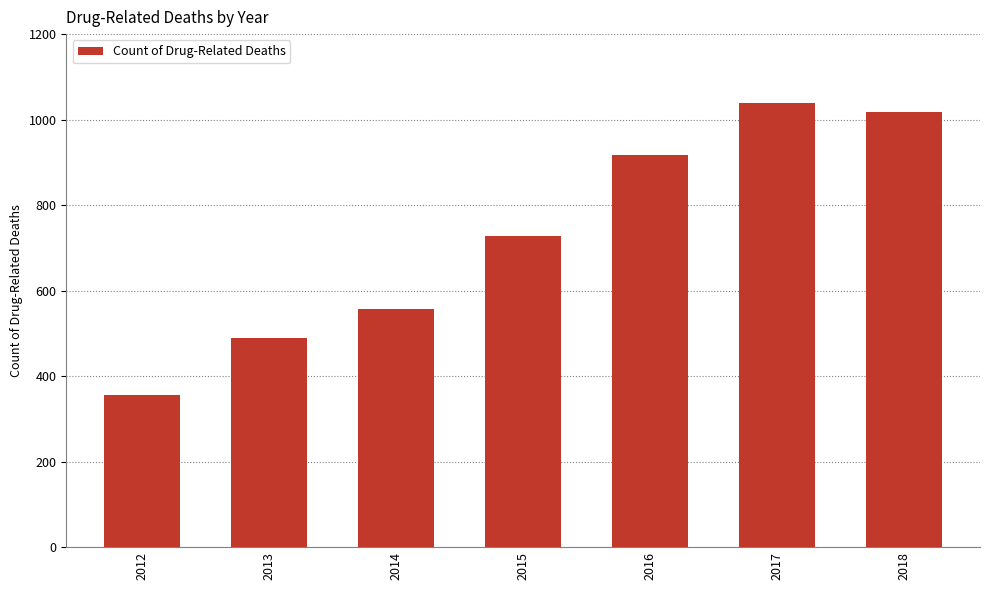

Approximately how many times larger is the value at 2016 compared to 2018?

0.9